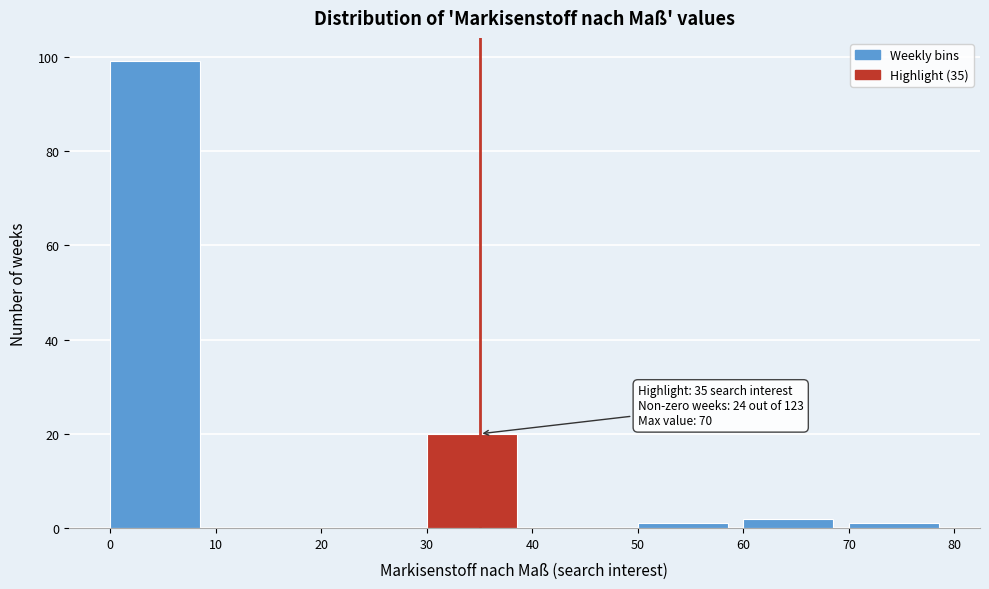

Over which range of the x-axis is the bar tallest?

0 to 10